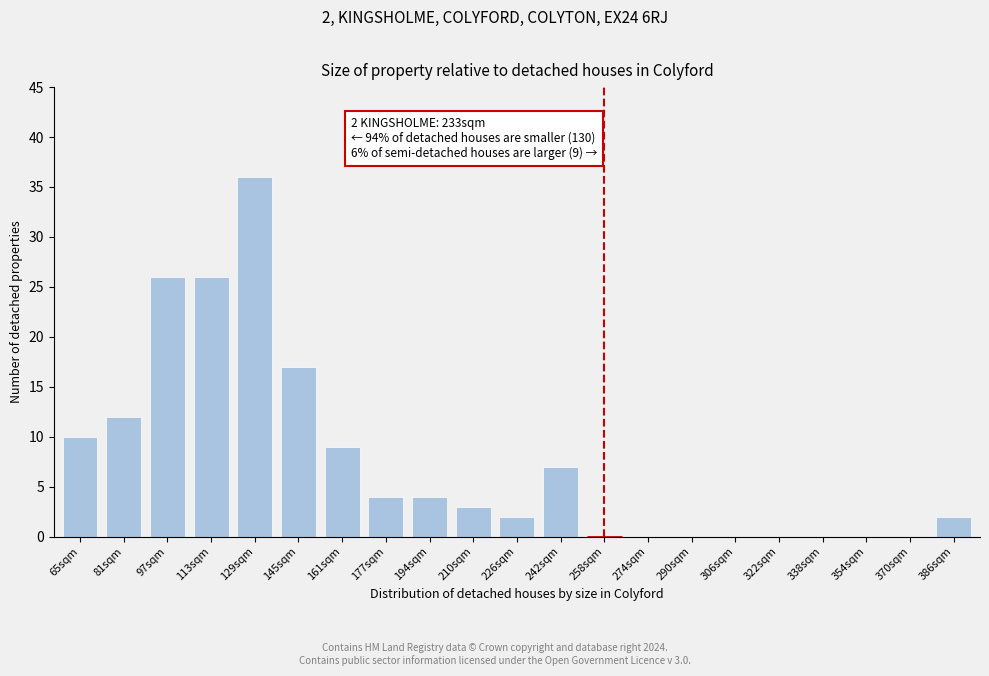

Reading left to right, transcribe all the data shown in this chart.

65sqm=10	81sqm=12	97sqm=26	113sqm=26	129sqm=36	145sqm=17	161sqm=9	177sqm=4	194sqm=4	210sqm=3	226sqm=2	242sqm=7	258sqm=0	274sqm=0	290sqm=0	306sqm=0	322sqm=0	338sqm=0	354sqm=0	370sqm=0	386sqm=2